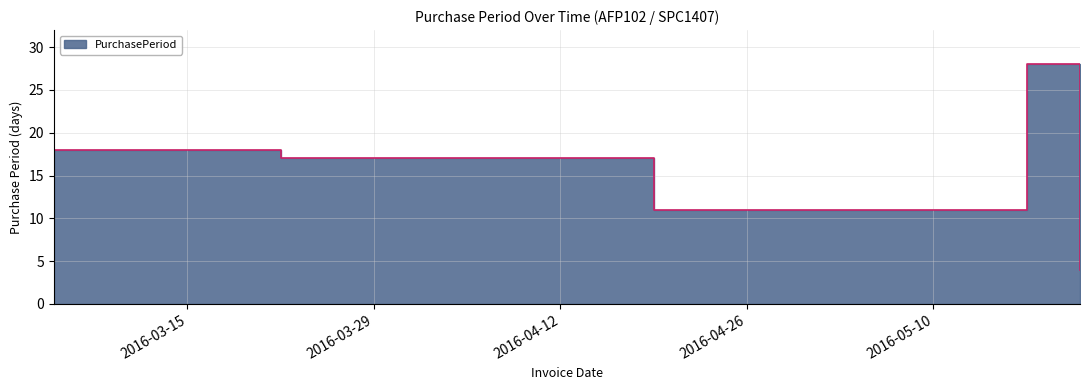

What is the greatest value displayed?

28